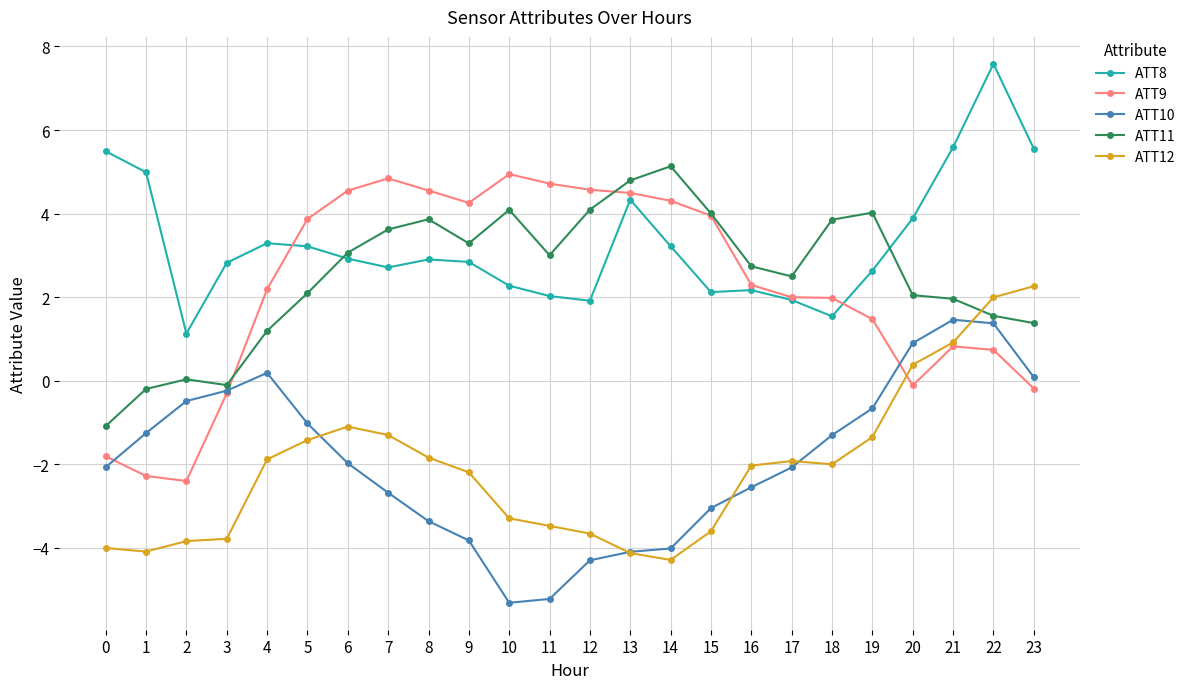

What is the average value of the ATT12 series?

-2.1